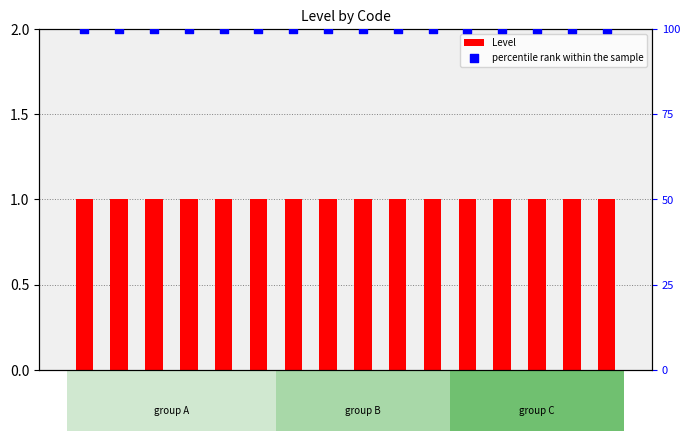

What is the total value across all series at DIP24?

101